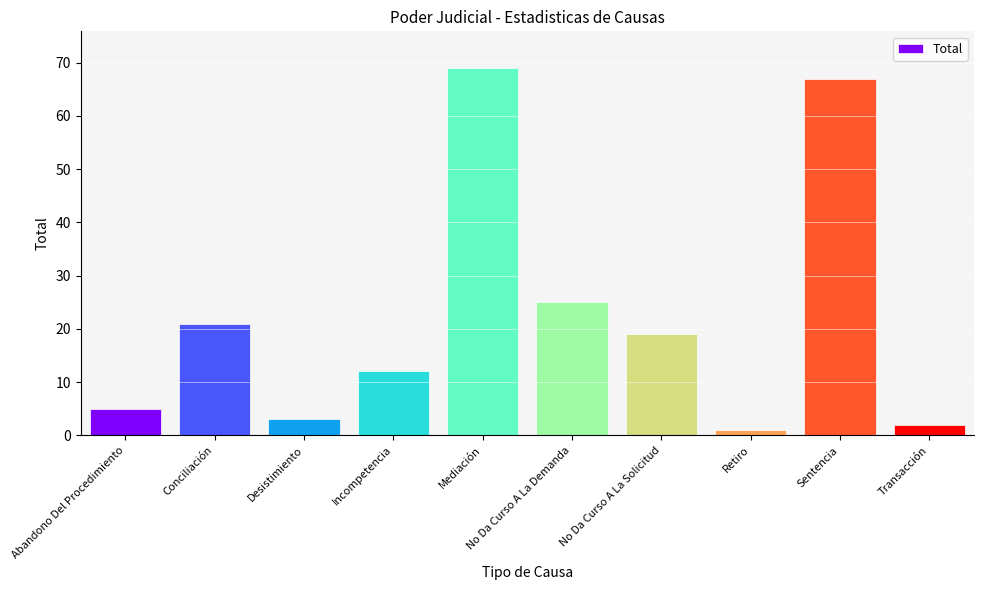

Reading left to right, extract all data points from this chart.

5	21	3	12	69	25	19	1	67	2